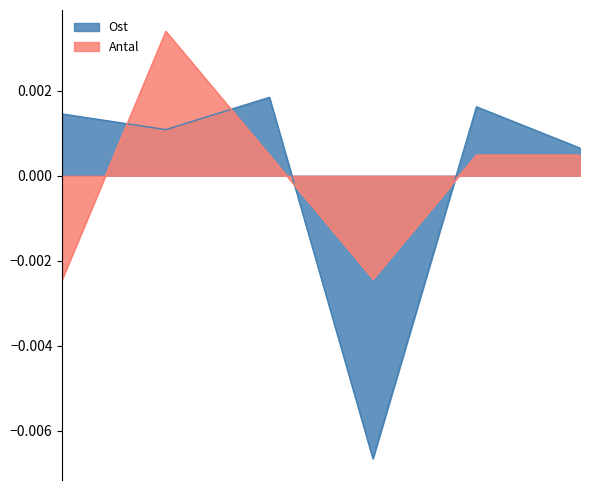

Rank the series at 2018-09-13 from lowest to highest value.

Ost, Antal